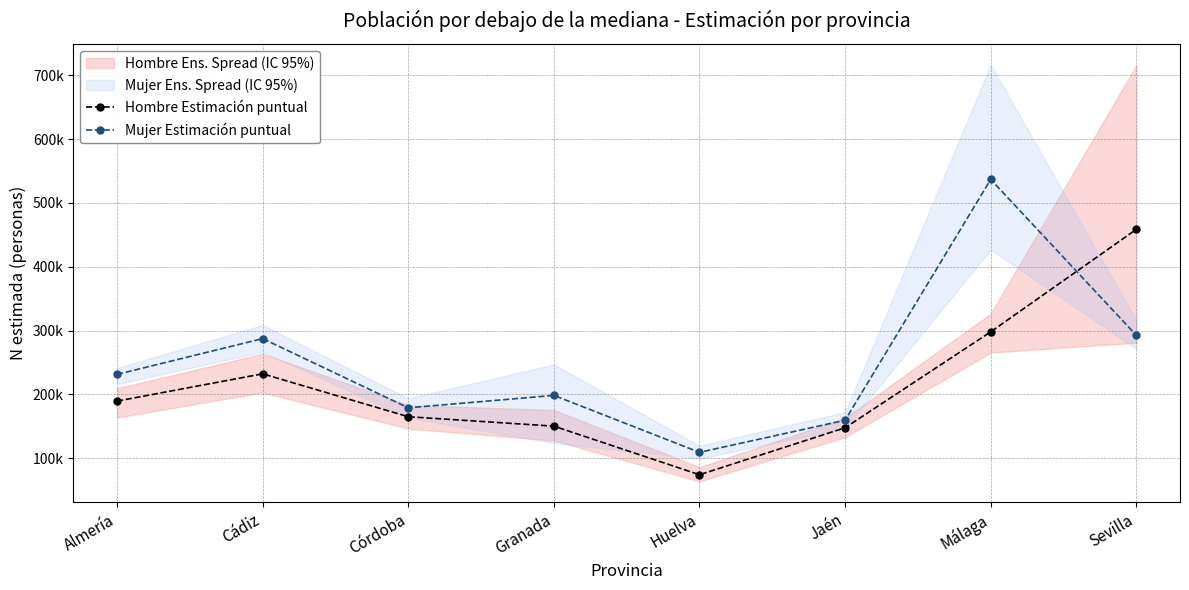

Rank the series by their maximum value, from lowest to highest.

Hombre Estimación puntual, Mujer Estimación puntual